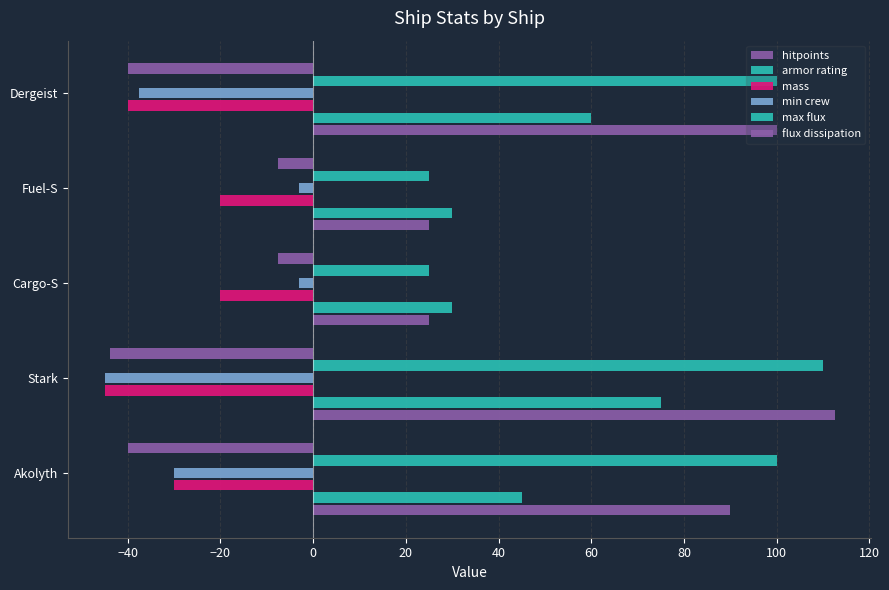

How many series are shown in this chart?

6